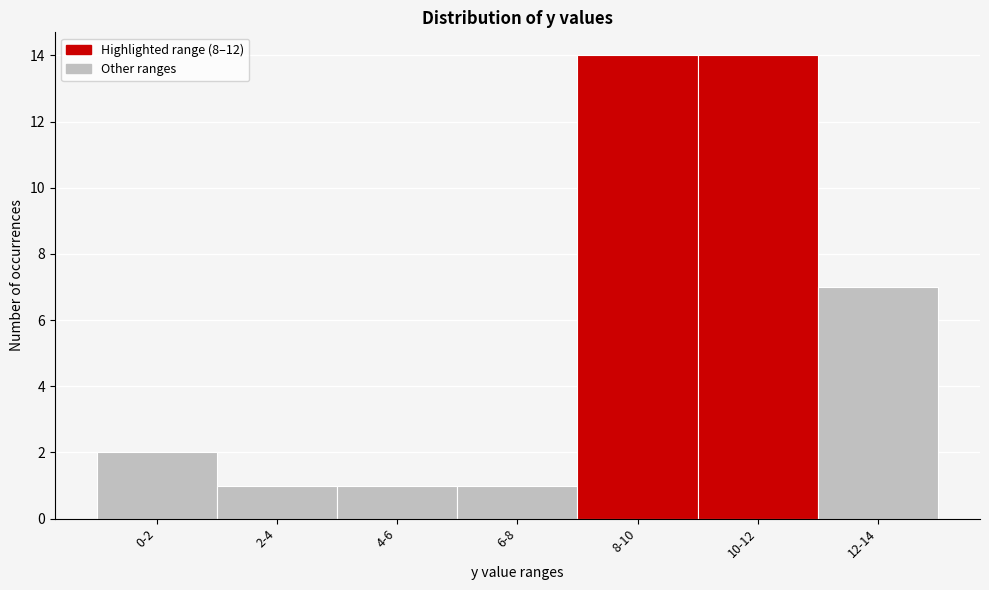

Reading left to right, extract all data points from this chart.

2	1	1	1	14	14	7